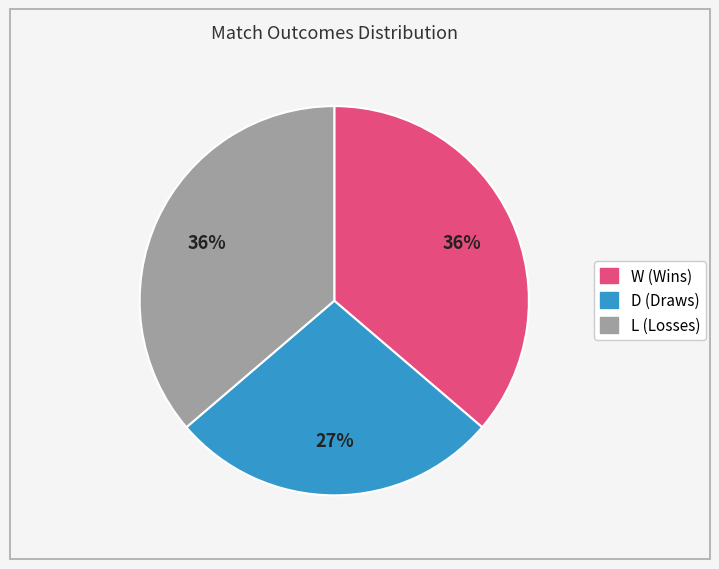

Does any single category account for the majority?

No